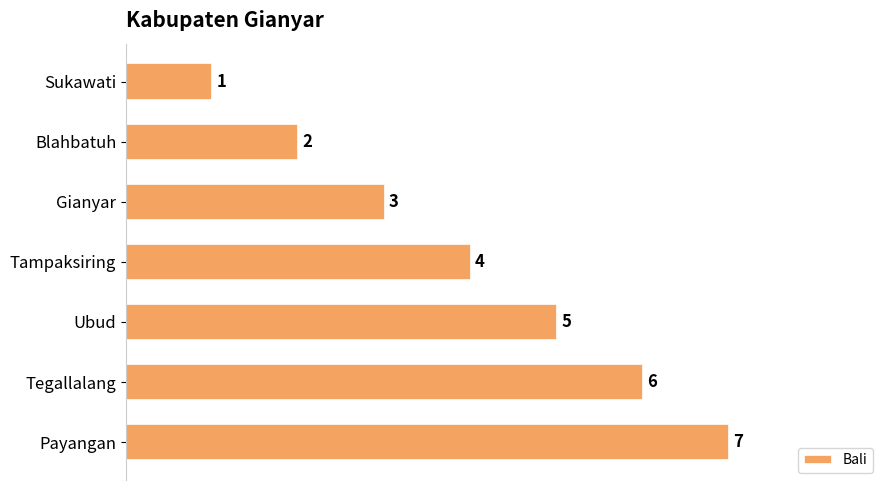

What is the label of the 3rd bar from the top?

Gianyar